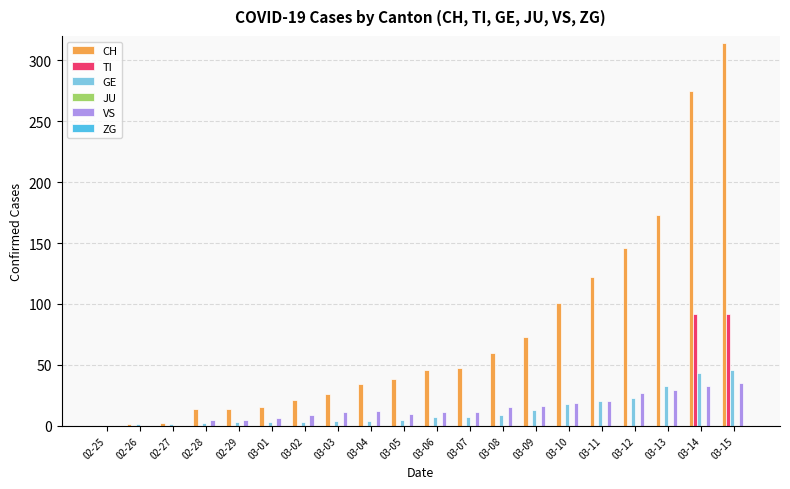

The VS series shows 34 at 03-11. True or false?

False